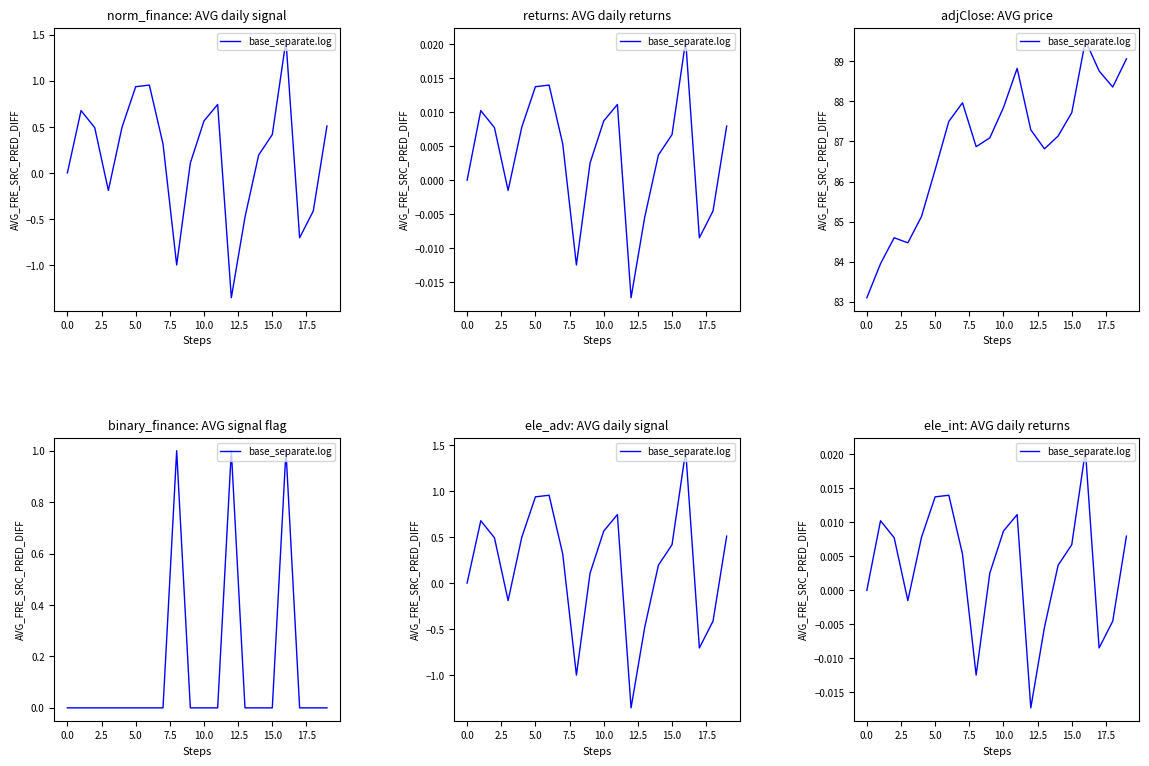

Which label corresponds to the largest value in the chart?

16